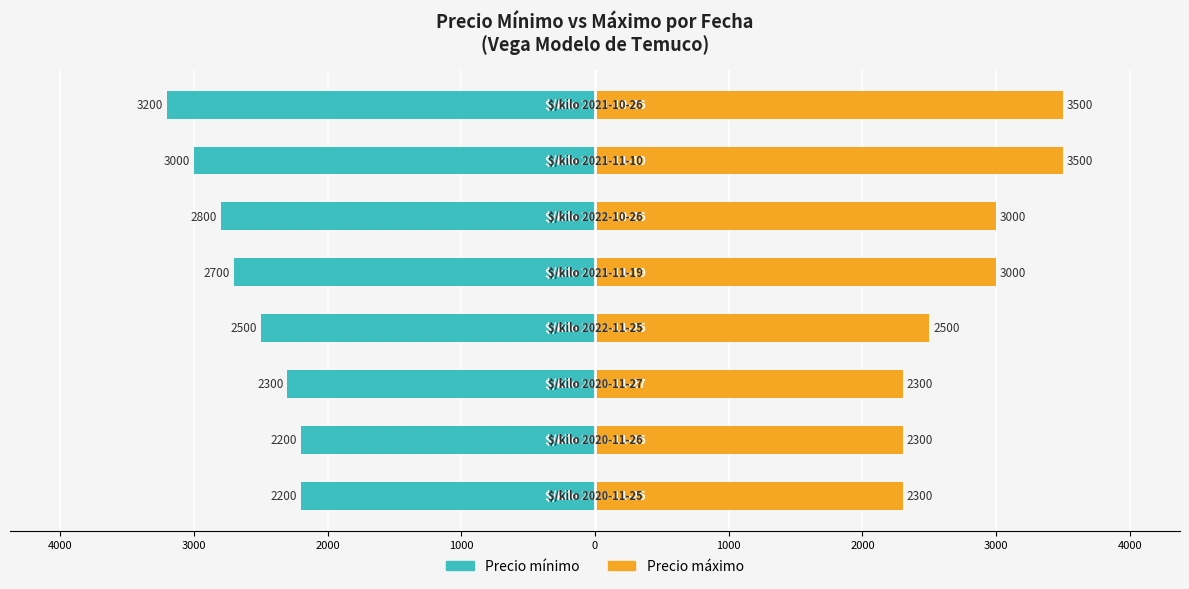

What is the difference between the highest and lowest values at 2000?

5000